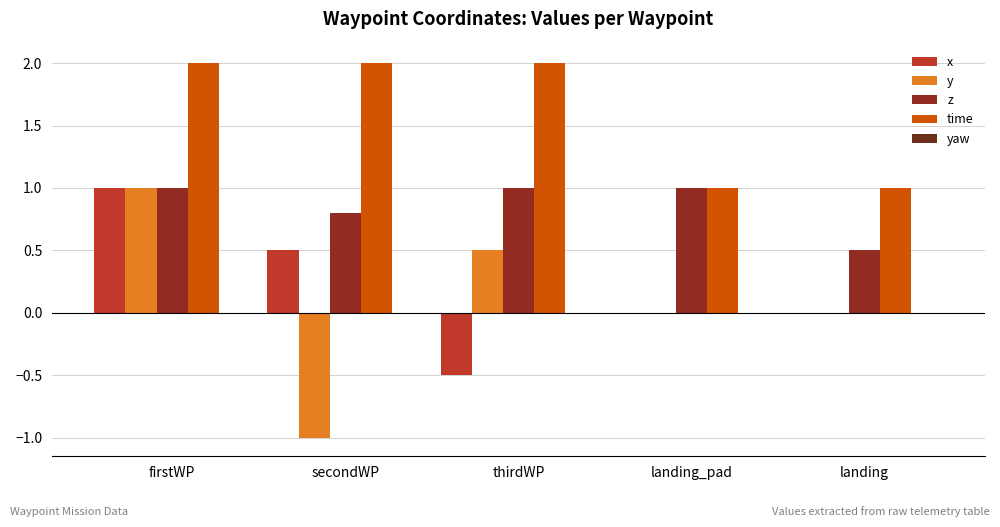

Which has a higher value, landing_pad or firstWP?

firstWP